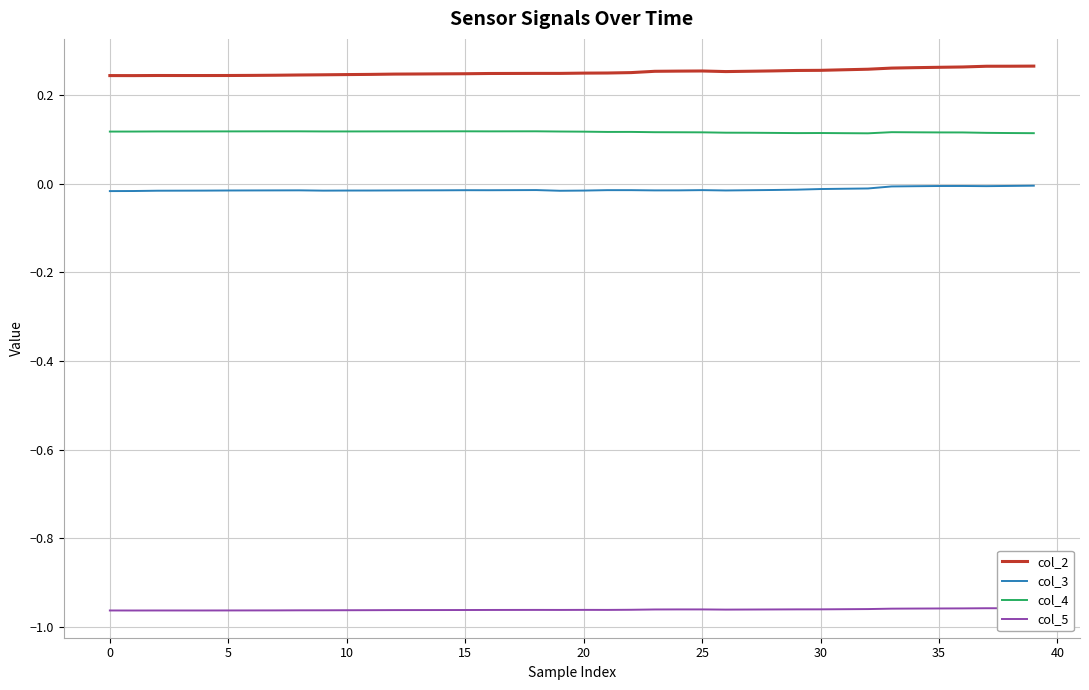

What are all the series names shown in the legend?

col_2, col_3, col_4, col_5